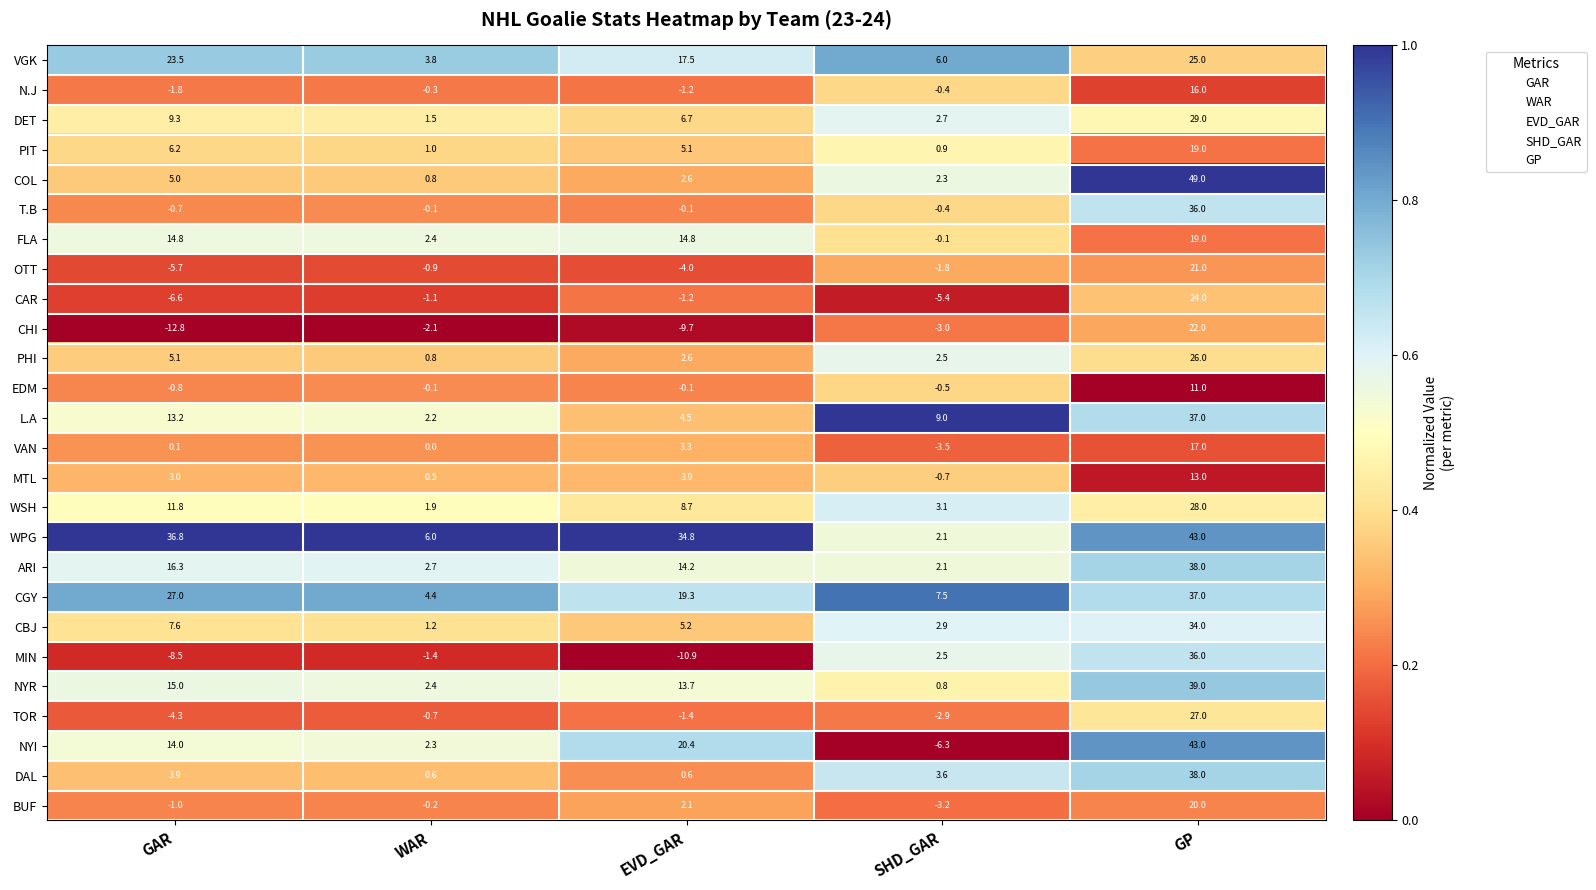

At which label does WPG reach its minimum?

SHD_GAR